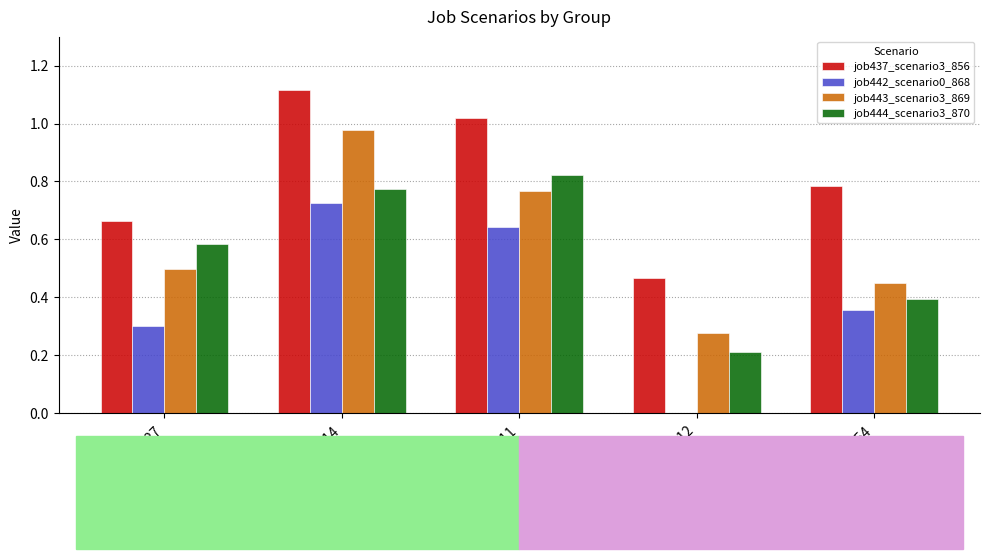

Between B14 and cn12, which series saw the biggest shift?

job442_scenario0_868